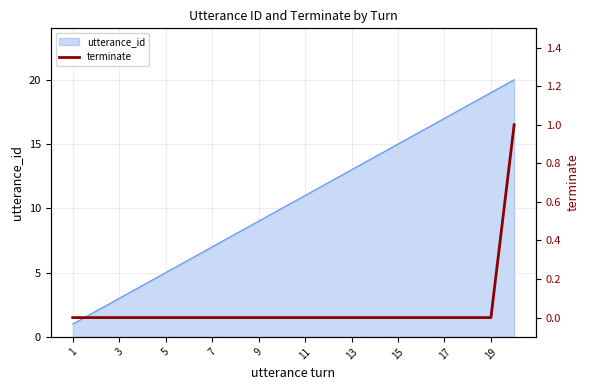

How many data points does each series have?

20